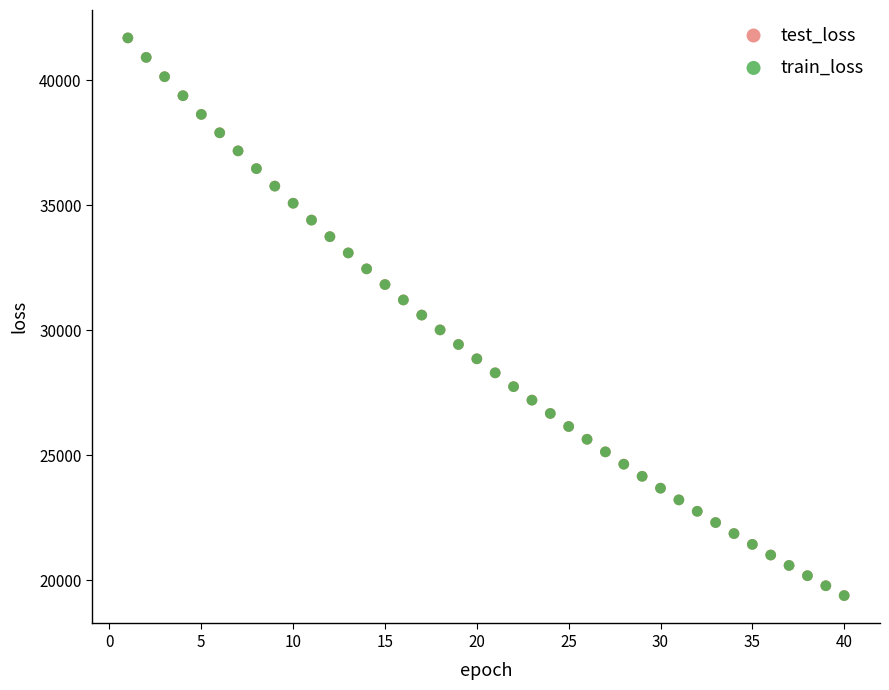

What are all the series names shown in the legend?

test_loss, train_loss